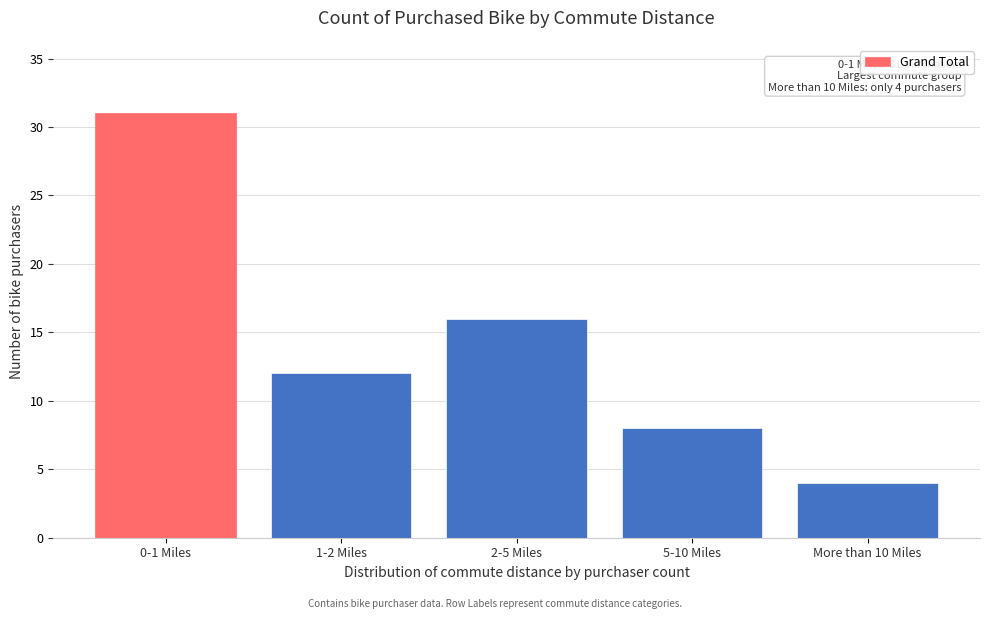

Reading right to left, transcribe all the data shown in this chart.

4	8	16	12	31